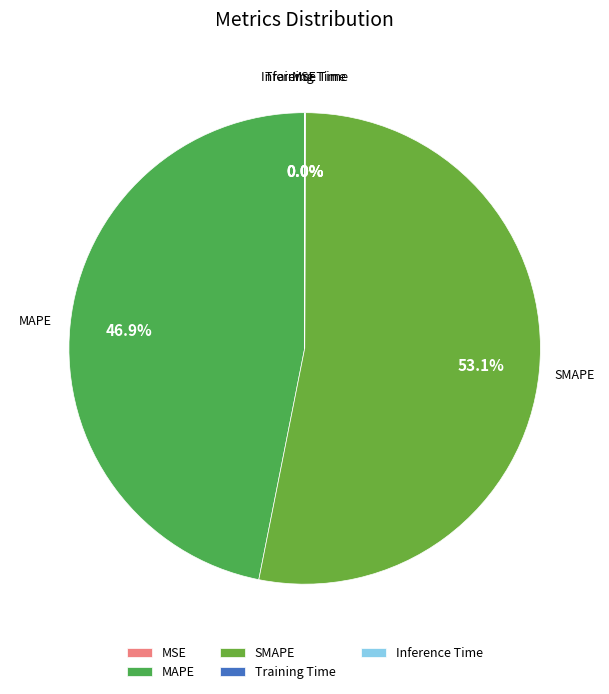

What percentage is the SMAPE slice, to the nearest percent?

53%